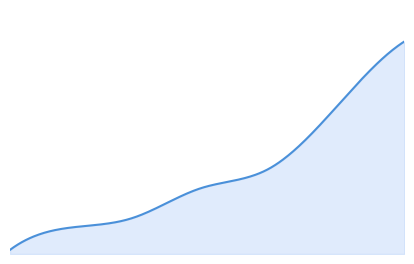

Rank the categories by value from lowest to highest.

1, 1, 1, 1, 1, 1, 10, 5, 20, 5, 5, 5, 5, 10, 15, 5, 10, 10, 10, 10, 15, 30, 20, 15, 15, 15, 25, 15, 20, 20, 20, 25, 20, 25, 25, 25, 25, 30, 30, 30